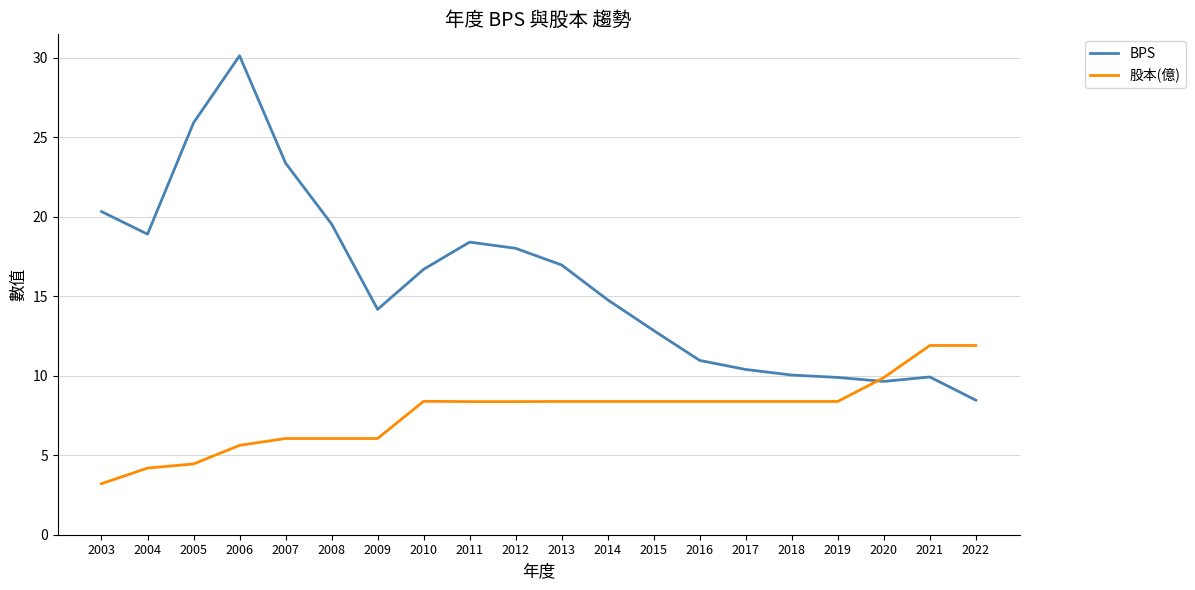

Between 2014 and 2015, which series saw the biggest shift?

BPS